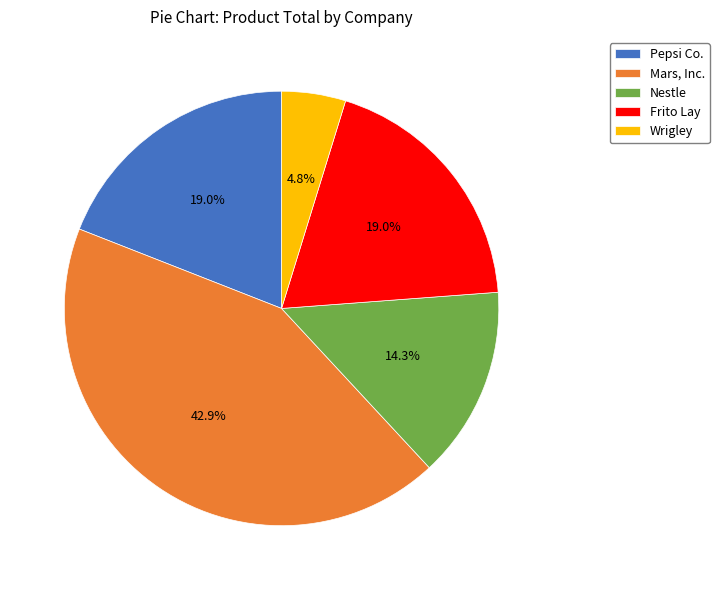

To the nearest percent, what is the difference between the Nestle and Mars, Inc. slice percentages?

29%